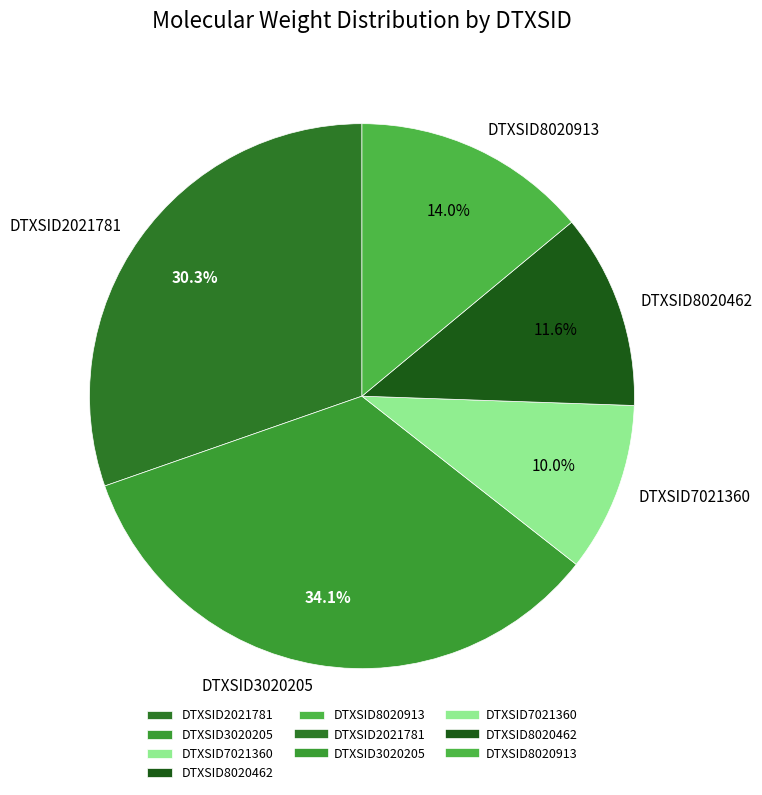

What is the smallest slice in the pie chart?

DTXSID7021360